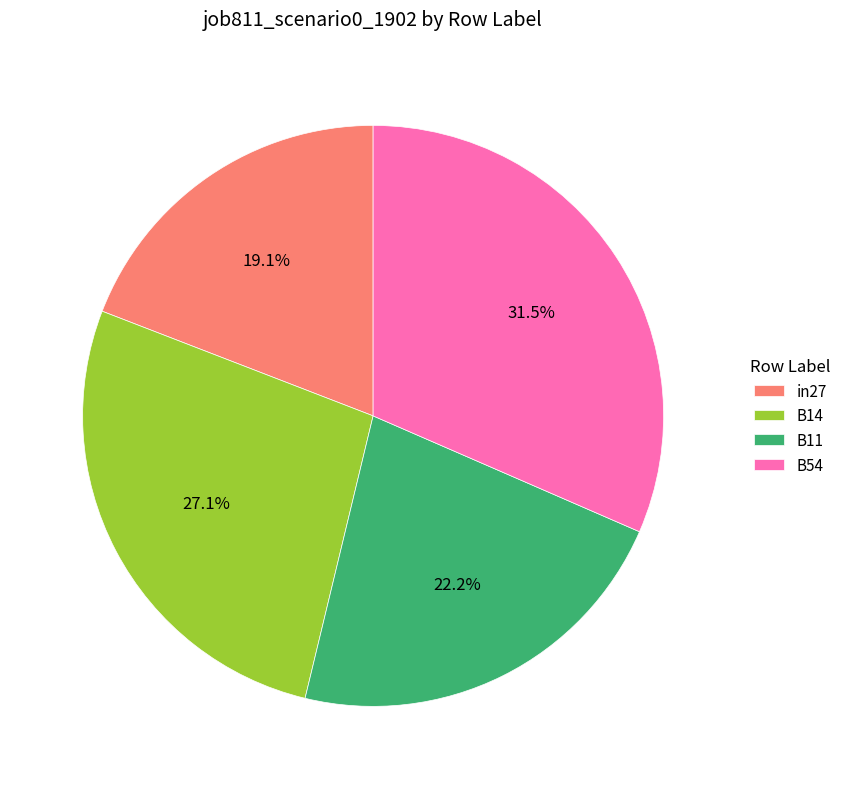

How many segments does this pie chart have?

4